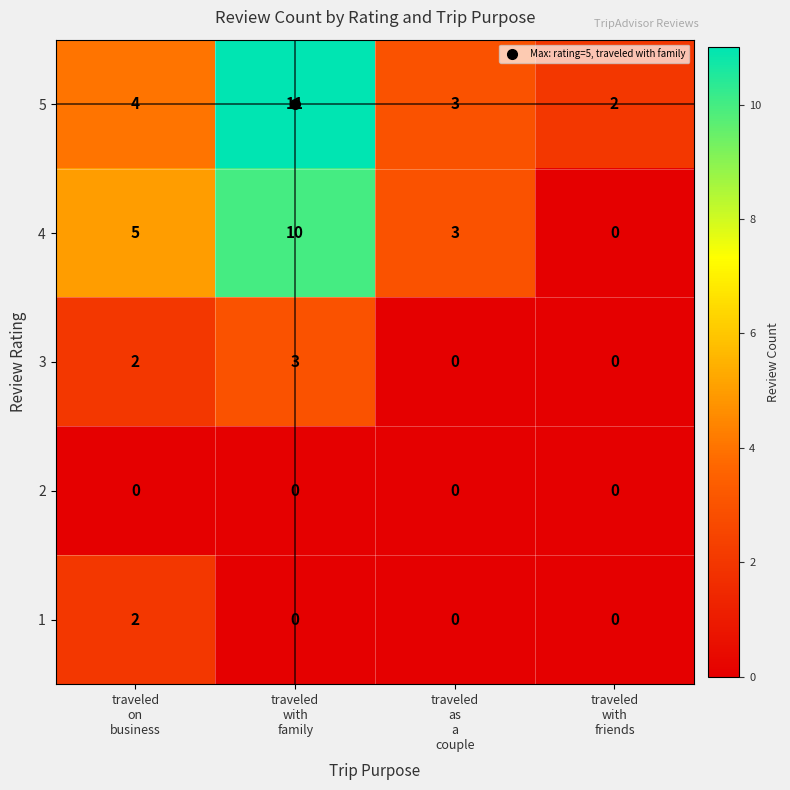

Which series has the largest total across all categories?

5